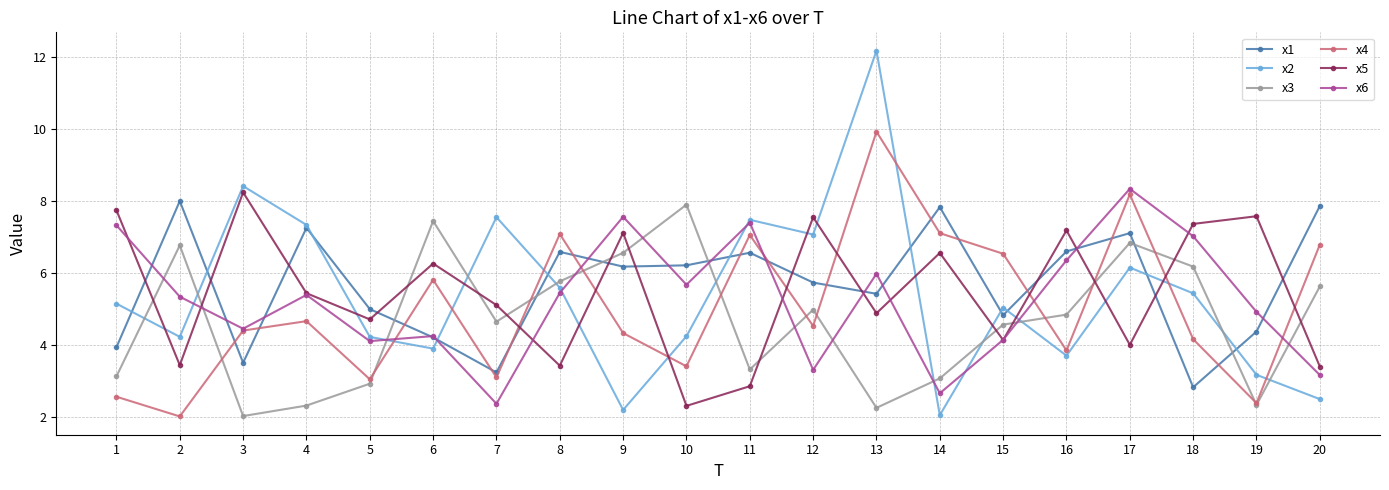

What is the spread (max minus min) of values at 8?

3.7